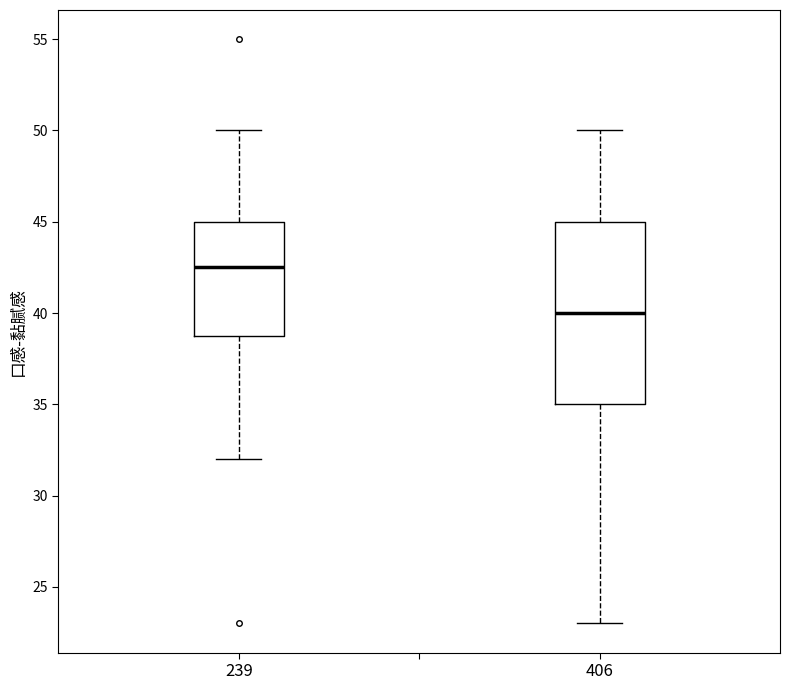

Reading left to right, read every box against the y-axis: the position of its median line, the range the box covers, and the ends of its whiskers. The values are not printed on the chart, so give them approximately, as read against the axis.

239: median 42.5, box 39.0 to 45.0, whiskers 32.0 to 50.0
406: median 40.0, box 35.0 to 45.0, whiskers 23.0 to 50.0